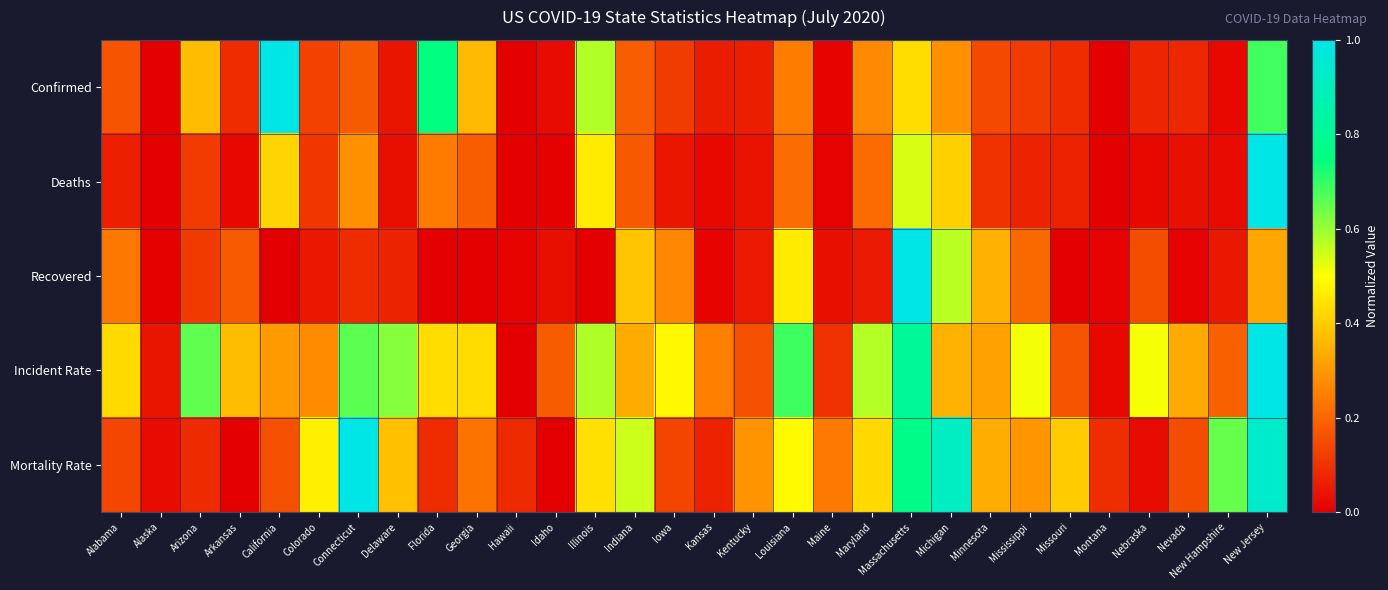

Reading left to right, what are all the values shown in this chart?

Confirmed: Alabama=0.2	Alaska=0.0	Arizona=0.4	Arkansas=0.1	California=1.0	Colorado=0.1	Connecticut=0.2	Delaware=0.0	Florida=0.8	Georgia=0.4	Hawaii=0.0	Idaho=0.0	Illinois=0.6	Indiana=0.2	Iowa=0.1	Kansas=0.1	Kentucky=0.1	Louisiana=0.2	Maine=0.0	Maryland=0.3	Massachusetts=0.4	Michigan=0.3	Minnesota=0.1	Mississippi=0.1	Missouri=0.1	Montana=0.0	Nebraska=0.1	Nevada=0.1	New Hampshire=0.0	New Jersey=0.7
Deaths: Alabama=0.1	Alaska=0.0	Arizona=0.1	Arkansas=0.0	California=0.4	Colorado=0.1	Connecticut=0.3	Delaware=0.0	Florida=0.2	Georgia=0.2	Hawaii=0.0	Idaho=0.0	Illinois=0.5	Indiana=0.2	Iowa=0.0	Kansas=0.0	Kentucky=0.0	Louisiana=0.2	Maine=0.0	Maryland=0.2	Massachusetts=0.5	Michigan=0.4	Minnesota=0.1	Mississippi=0.1	Missouri=0.1	Montana=0.0	Nebraska=0.0	Nevada=0.0	New Hampshire=0.0	New Jersey=1.0
Recovered: Alabama=0.2	Alaska=0.0	Arizona=0.1	Arkansas=0.2	California=0.0	Colorado=0.0	Connecticut=0.1	Delaware=0.1	Florida=0.0	Georgia=0.0	Hawaii=0.0	Idaho=0.0	Illinois=0.0	Indiana=0.4	Iowa=0.3	Kansas=0.0	Kentucky=0.1	Louisiana=0.5	Maine=0.0	Maryland=0.1	Massachusetts=1.0	Michigan=0.6	Minnesota=0.3	Mississippi=0.2	Missouri=0.0	Montana=0.0	Nebraska=0.2	Nevada=0.0	New Hampshire=0.0	New Jersey=0.3
Incident Rate: Alabama=0.4	Alaska=0.0	Arizona=0.7	Arkansas=0.4	California=0.3	Colorado=0.3	Connecticut=0.7	Delaware=0.6	Florida=0.4	Georgia=0.4	Hawaii=0.0	Idaho=0.2	Illinois=0.6	Indiana=0.3	Iowa=0.5	Kansas=0.3	Kentucky=0.2	Louisiana=0.7	Maine=0.1	Maryland=0.6	Massachusetts=0.8	Michigan=0.3	Minnesota=0.3	Mississippi=0.5	Missouri=0.2	Montana=0.0	Nebraska=0.5	Nevada=0.3	New Hampshire=0.2	New Jersey=1.0
Mortality Rate: Alabama=0.1	Alaska=0.0	Arizona=0.1	Arkansas=0.0	California=0.2	Colorado=0.5	Connecticut=1.0	Delaware=0.4	Florida=0.1	Georgia=0.2	Hawaii=0.1	Idaho=0.0	Illinois=0.4	Indiana=0.6	Iowa=0.1	Kansas=0.1	Kentucky=0.3	Louisiana=0.5	Maine=0.2	Maryland=0.4	Massachusetts=0.8	Michigan=0.9	Minnesota=0.3	Mississippi=0.3	Missouri=0.4	Montana=0.1	Nebraska=0.0	Nevada=0.2	New Hampshire=0.6	New Jersey=0.9